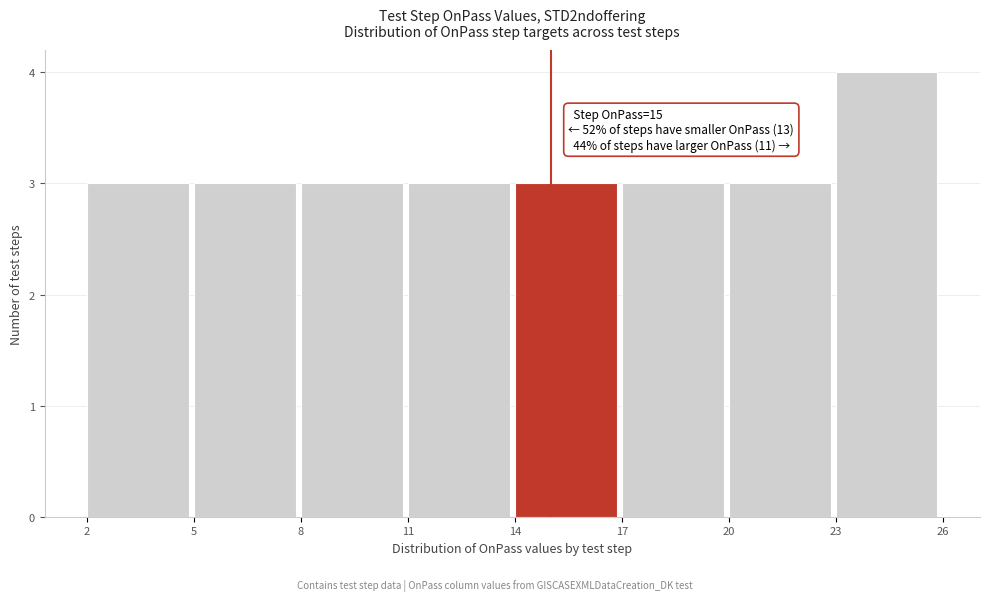

Which range on the x-axis has the tallest bar?

23 to 26